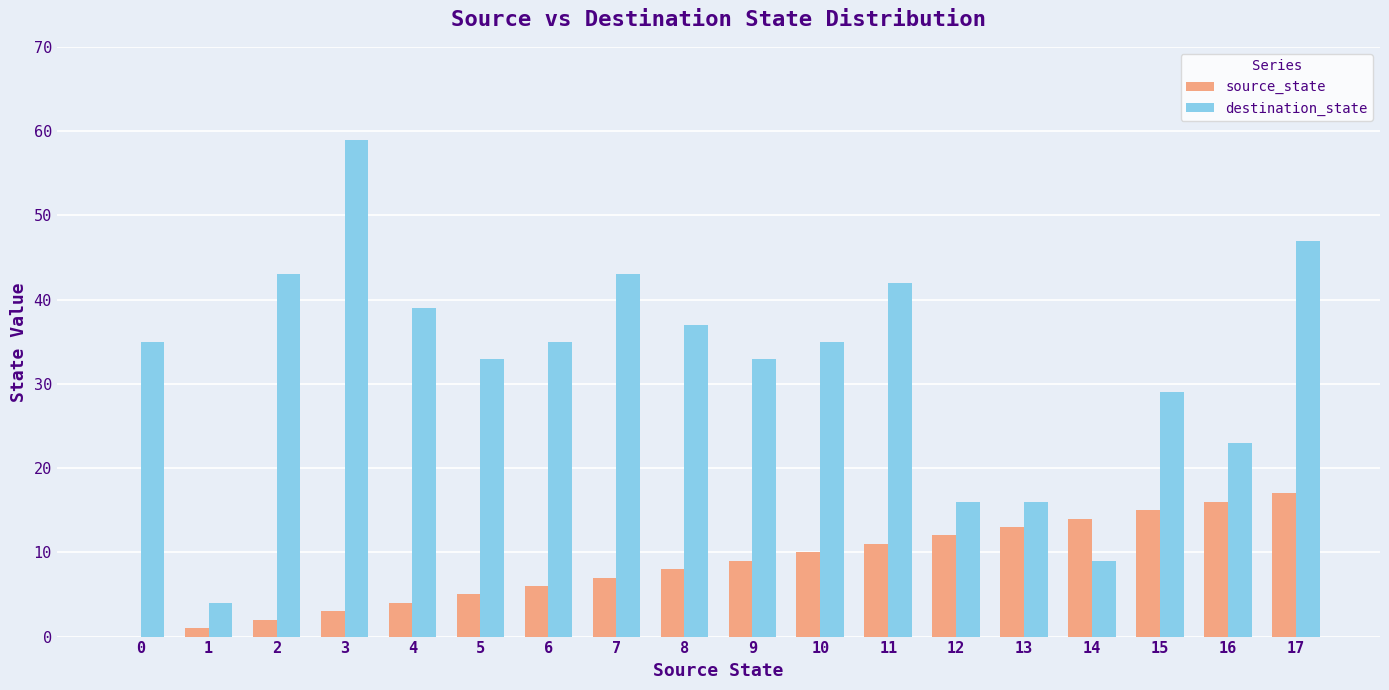

How many positive values does the source_state series have?

17